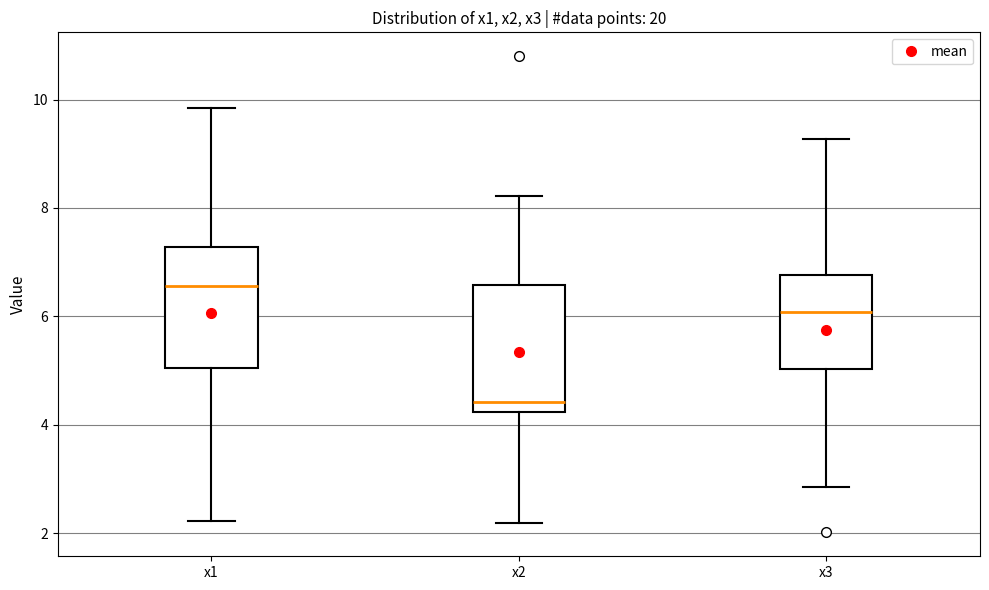

Reading left to right, read every box against the y-axis: the position of its median line, the range the box covers, and the ends of its whiskers. The values are not printed on the chart, so give them approximately, as read against the axis.

x1: median 6.6, box 5.0 to 7.2, whiskers 2.2 to 9.8
x2: median 4.4, box 4.2 to 6.6, whiskers 2.2 to 8.2
x3: median 6.0, box 5.0 to 6.8, whiskers 2.8 to 9.2